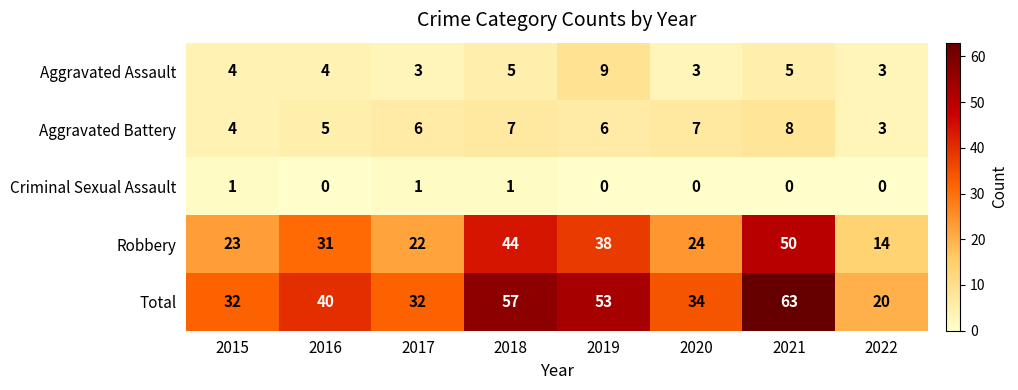

What is the maximum value shown in the chart?

63